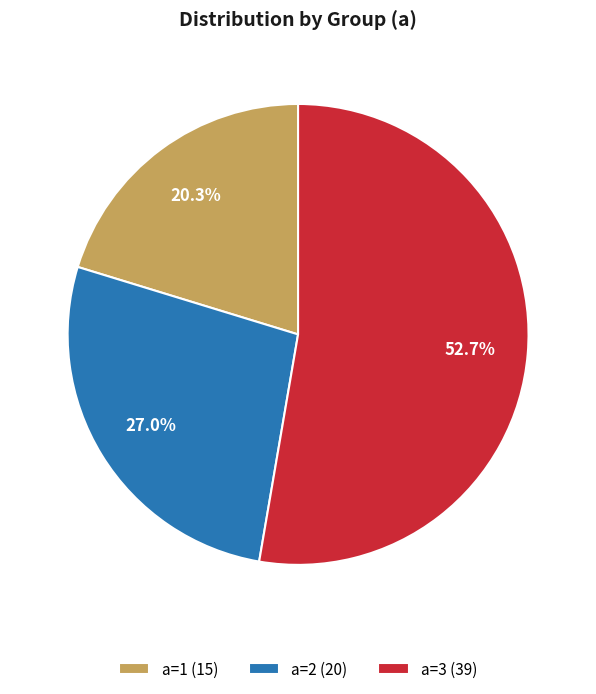

Is the sum of a=1 (15) and a=3 (39) greater than half?

Yes